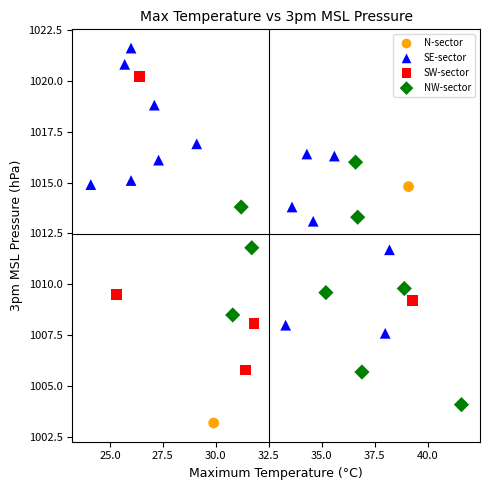

Which series contains the highest Y value?

SE-sector